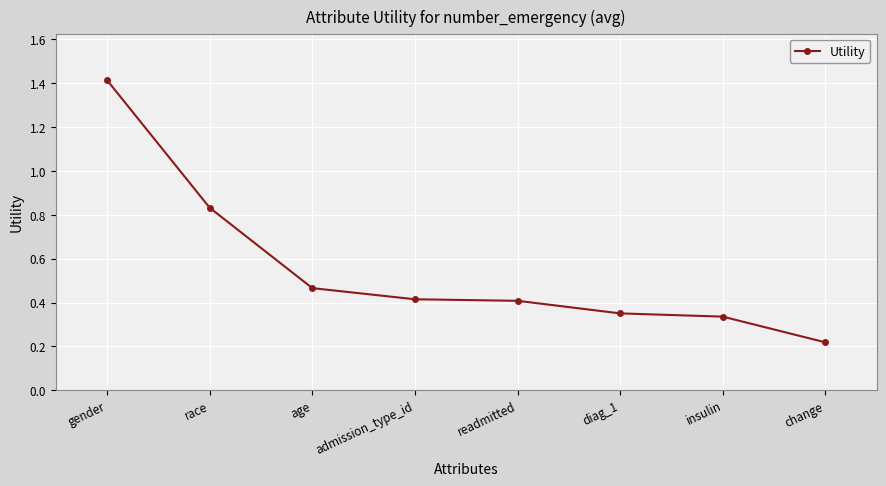

What is the sum of all values?

4.4